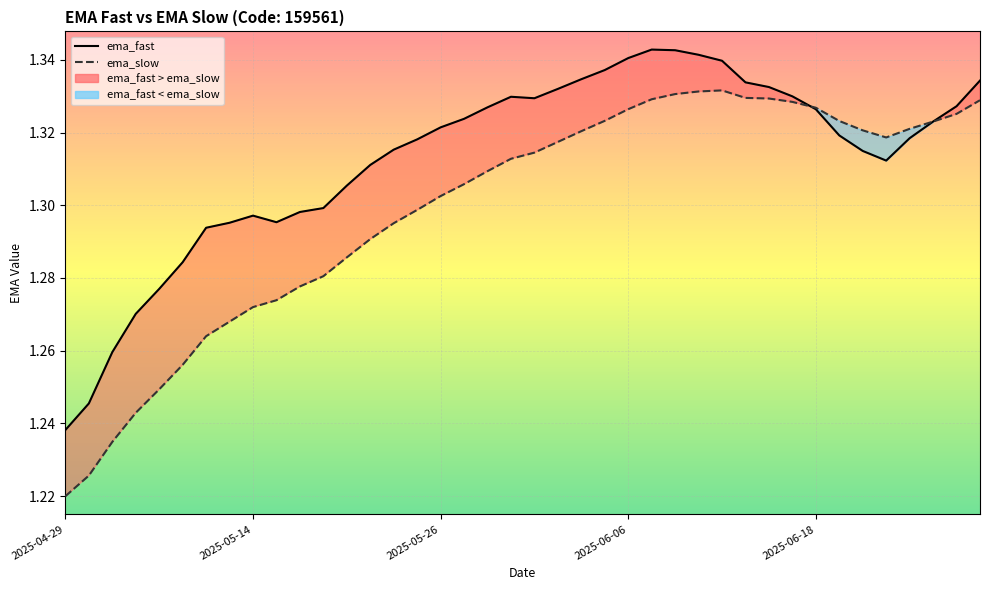

At which label is ema_fast closest to 1?

2025-04-29